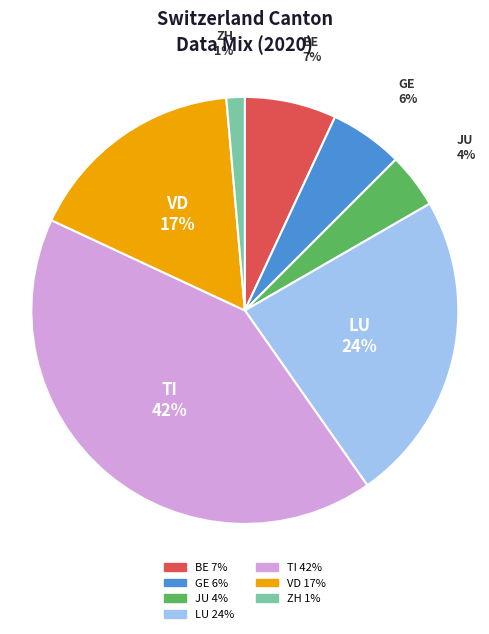

Is it true that GE is 12% of the pie?

False